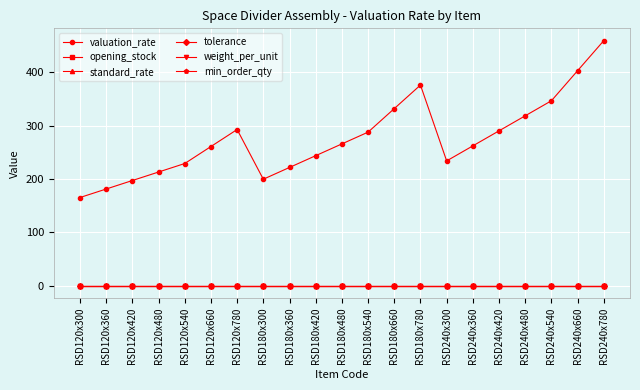

Is this an area chart (filled region under the line)?

No